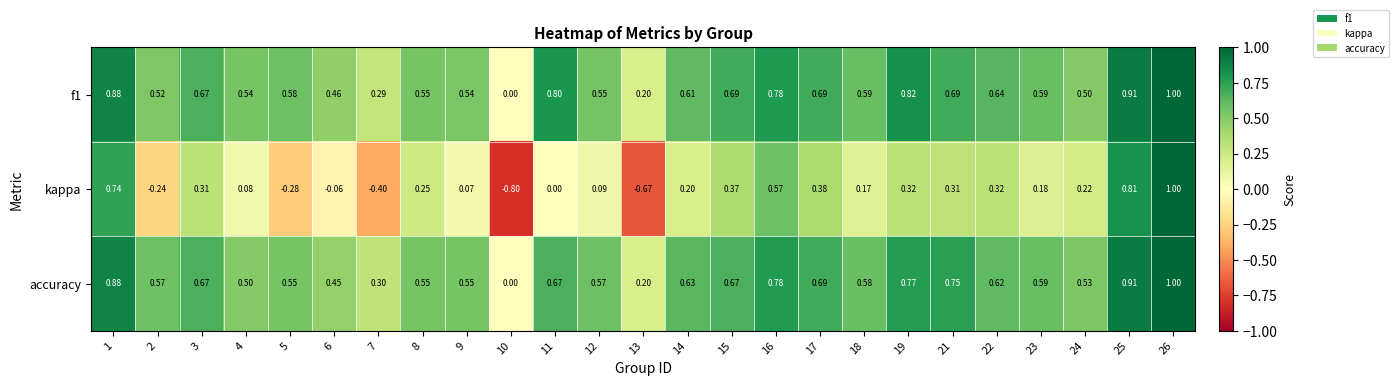

Which series changed the most between 8 and 12?

kappa